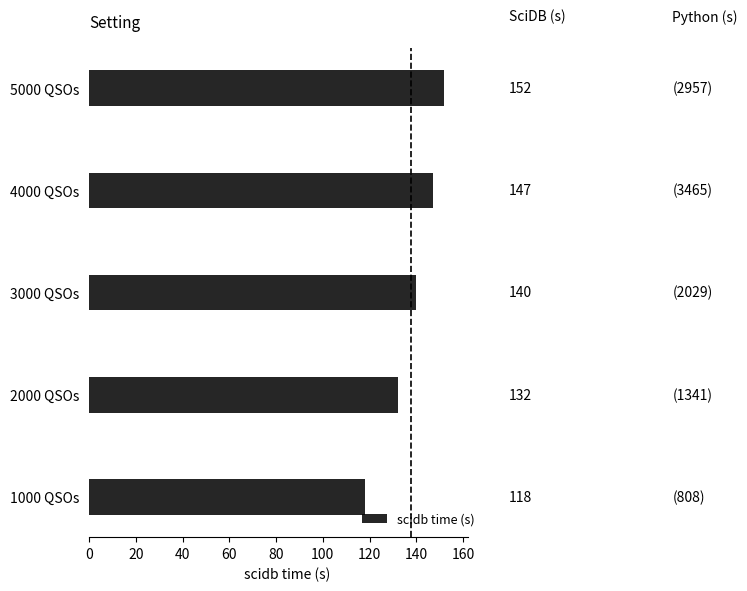

Does the chart contain stacked bars?

No